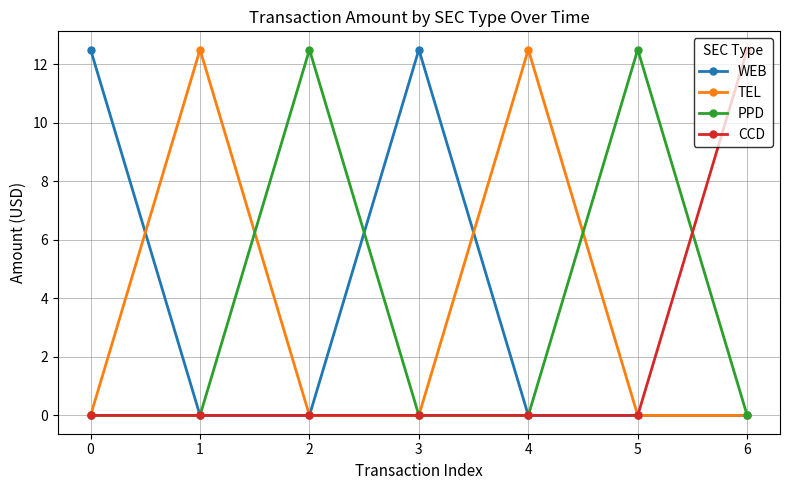

What is the sum of the WEB values at 0 and 1?

12.5